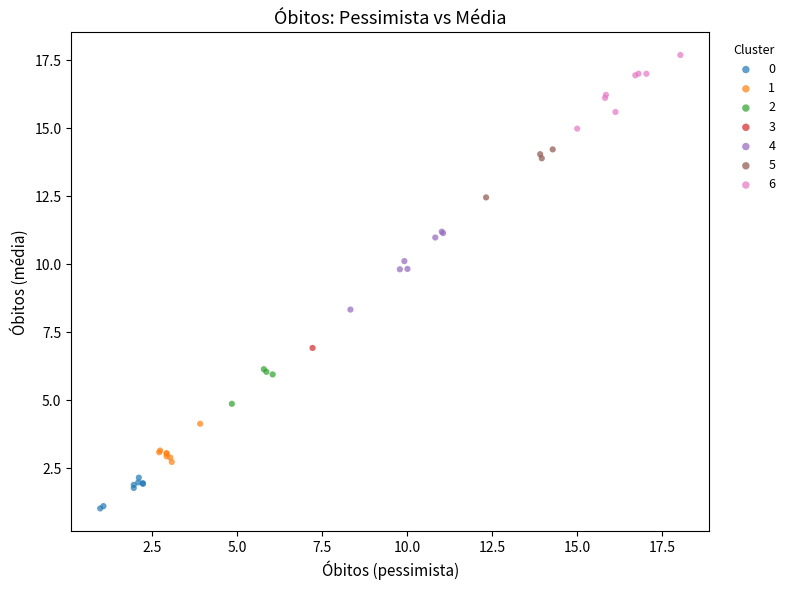

Which series reaches the minimum Y coordinate?

0